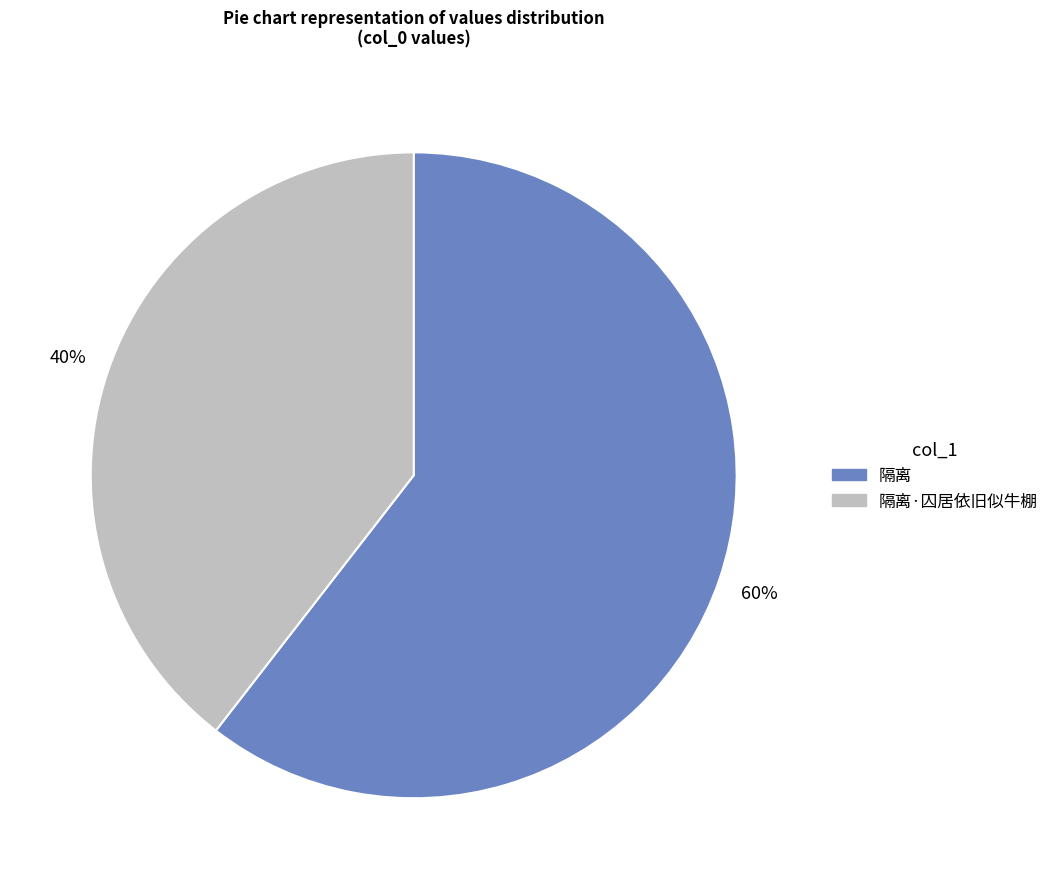

Count the number of slices in the pie.

2